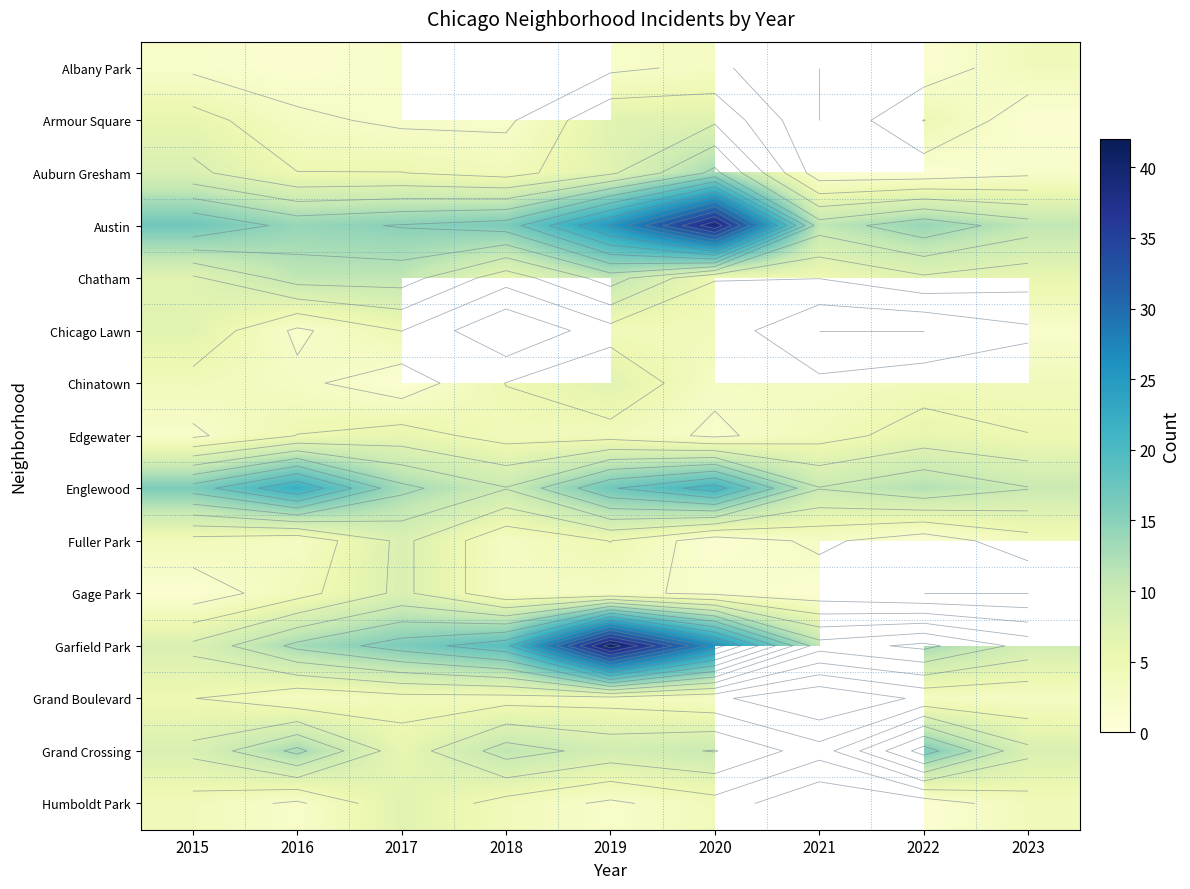

The Humboldt Park series shows 7.0 at 2017. True or false?

True